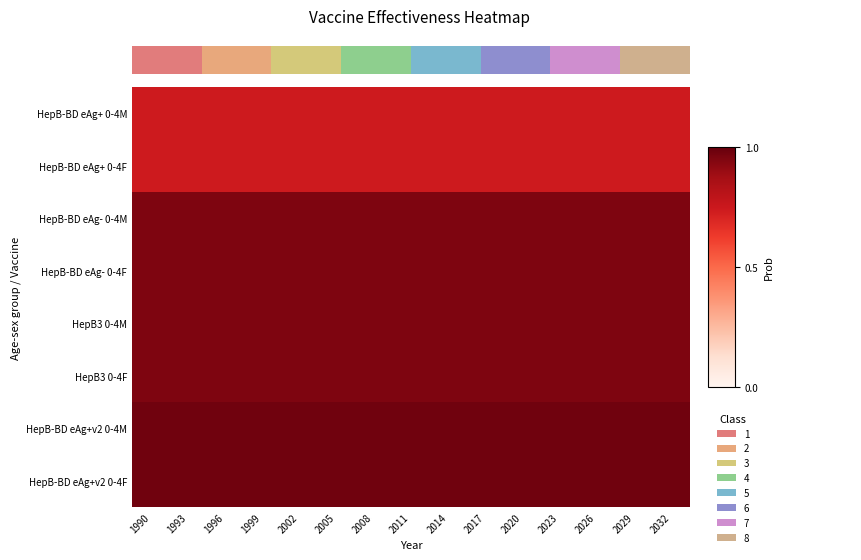

Rank the categories by HepB-BD eAg+ 0-4F value from lowest to highest.

1990, 1993, 1996, 1999, 2002, 2005, 2008, 2011, 2014, 2017, 2020, 2023, 2026, 2029, 2032